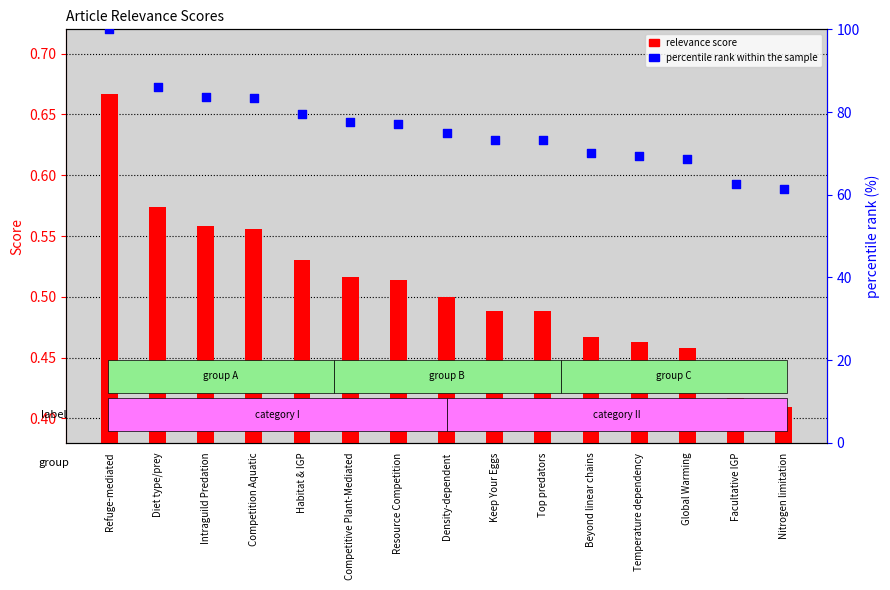

What is the total value across all series at Competitive Plant-Mediated?

78.0